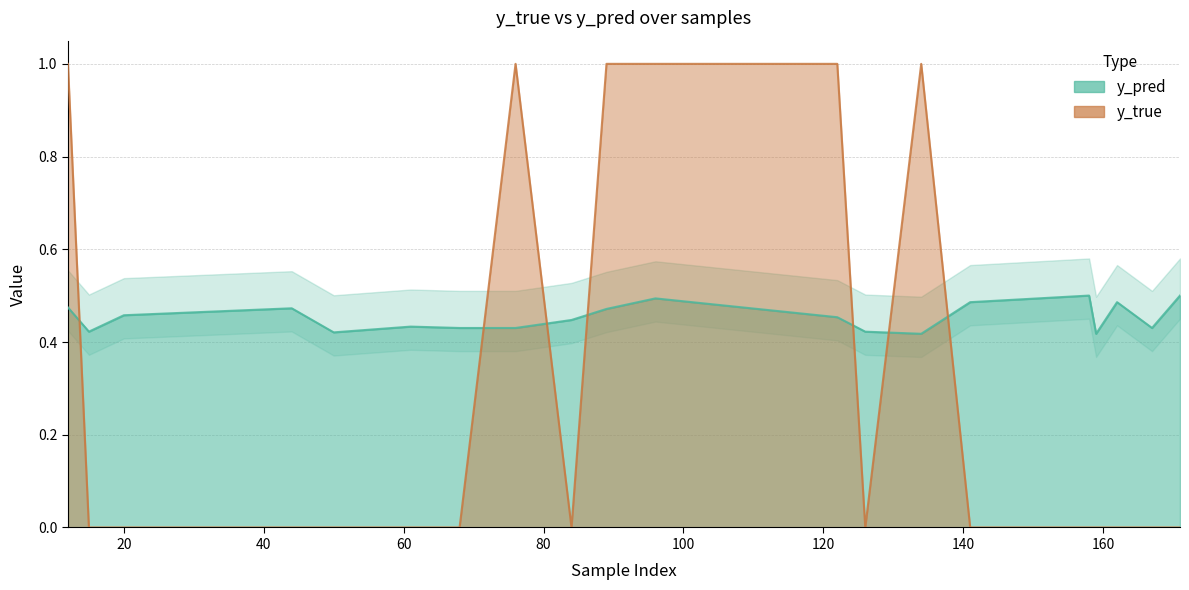

What is the sum of all y_pred values?

9.1